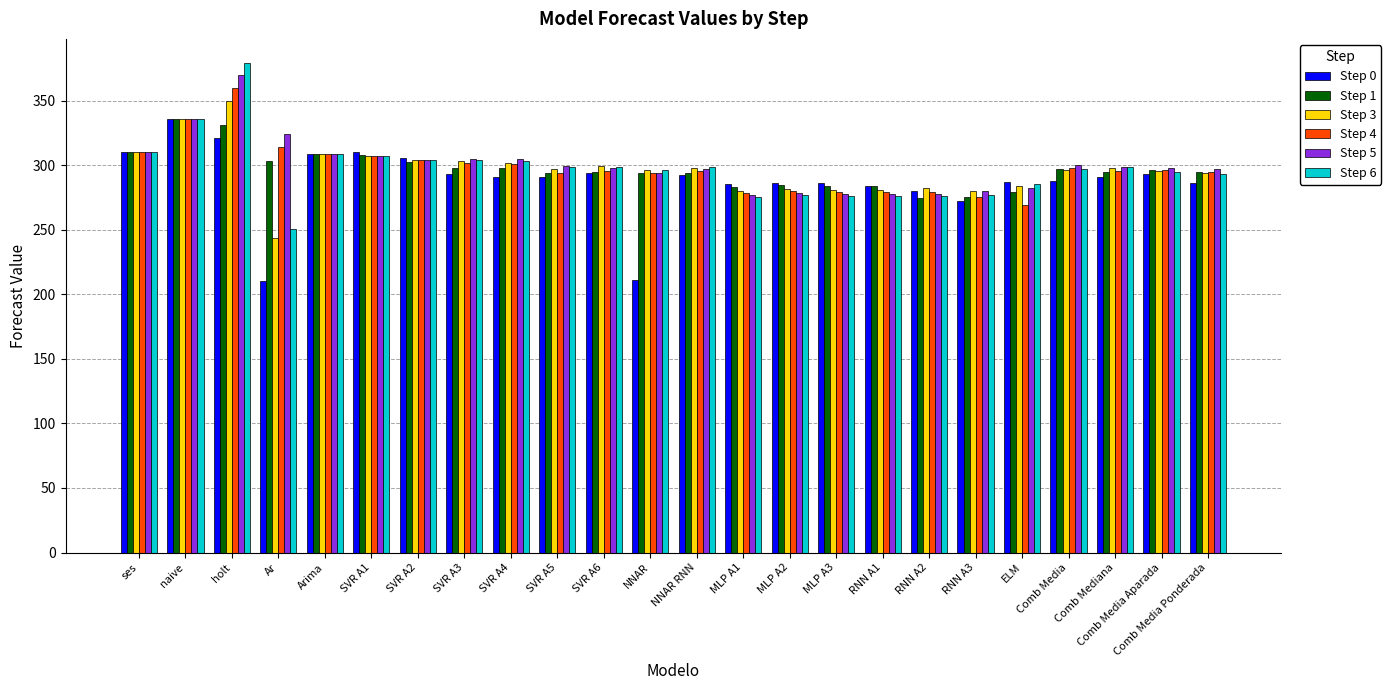

Is it true that Step 4 equals 294.9 at Comb Media Ponderada?

True